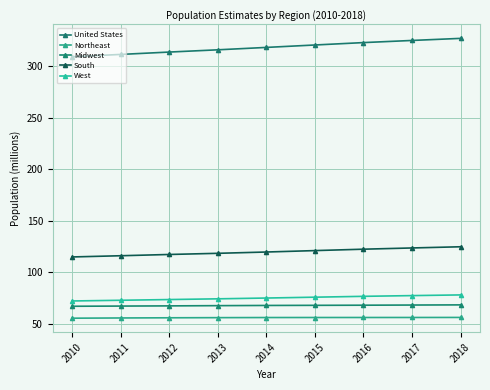

True or false: Northeast and West intersect in this chart.

False